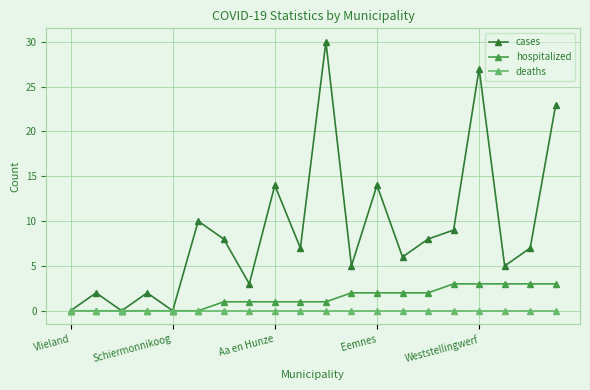

How many interior local valleys does the cases series have?

7